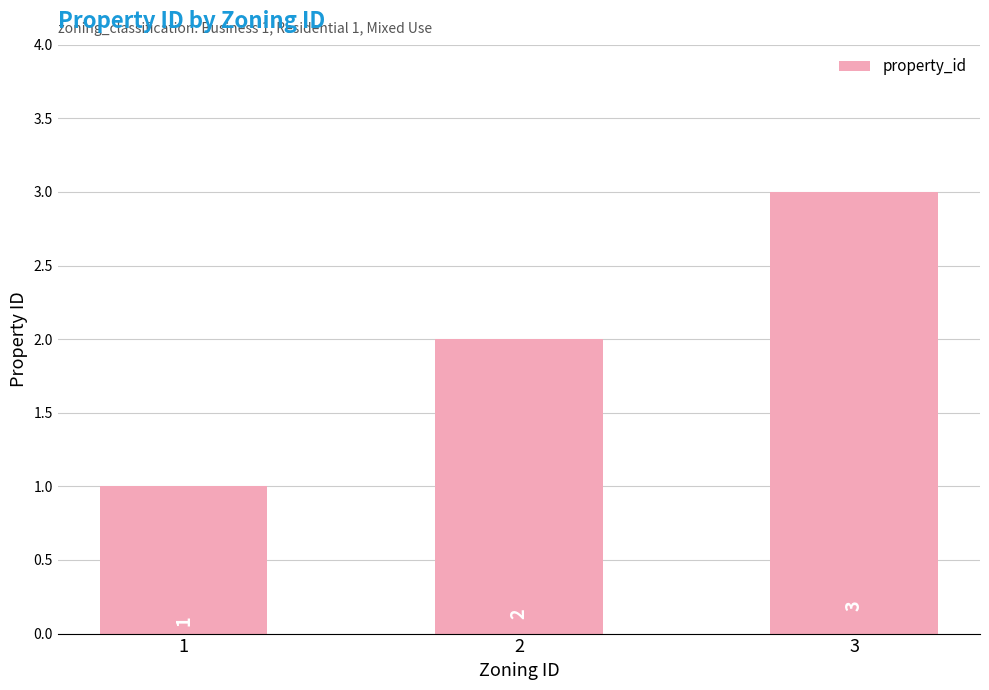

Which has a higher value, 3 or 1?

3